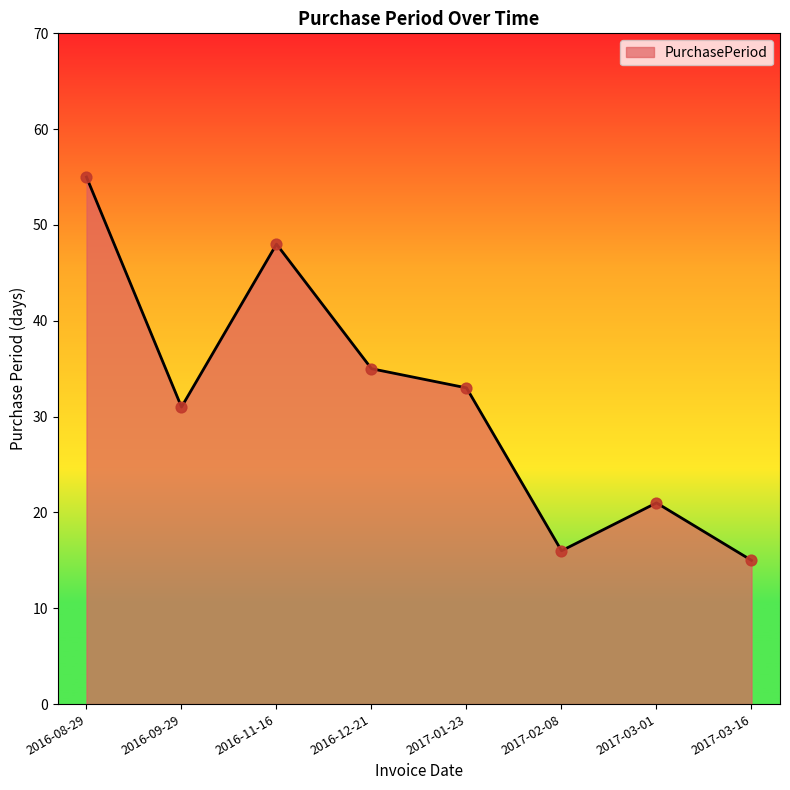

Which has a higher value, 2016-11-16 or 2017-03-01?

2016-11-16